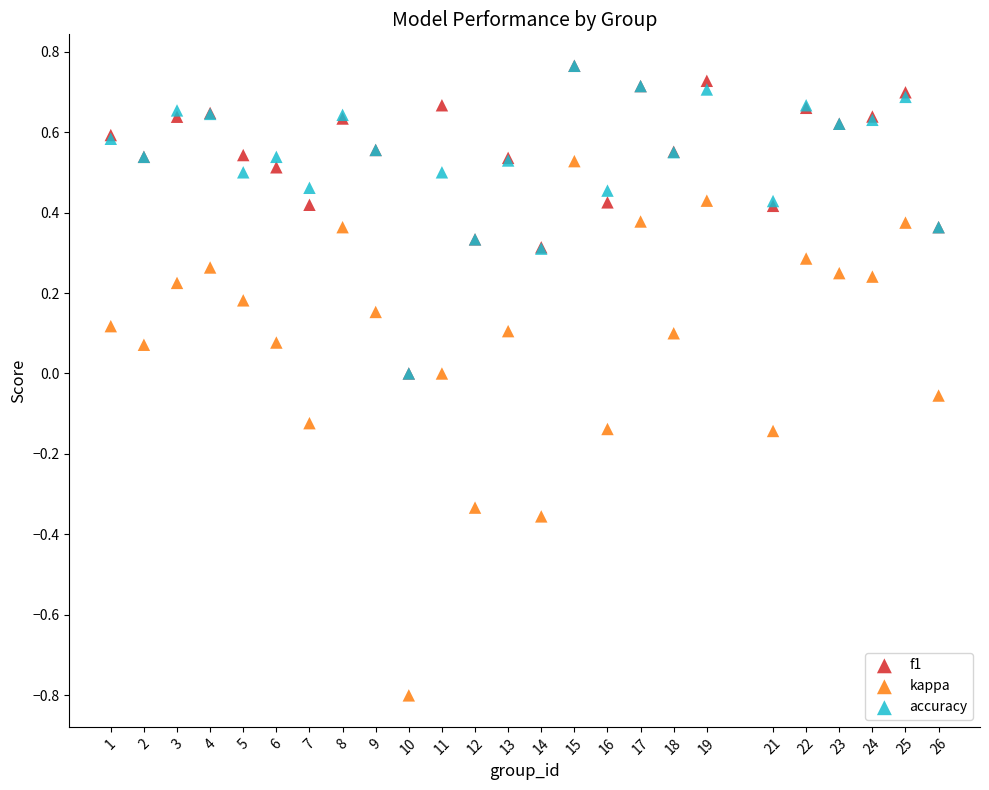

Which series has the widest spread of Y values?

kappa